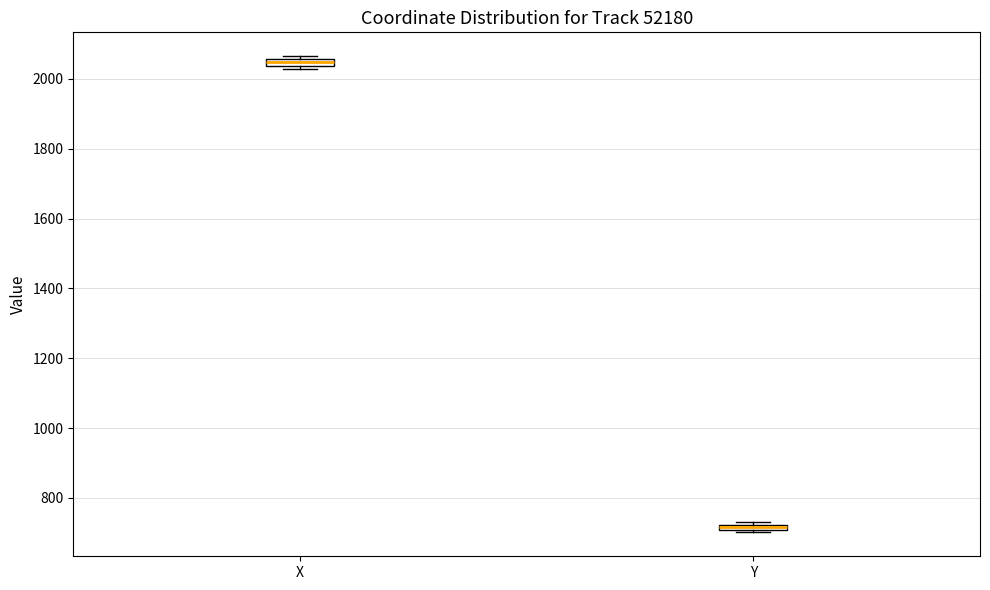

Where is the upper edge of the box for Y on the y-axis? The values are not printed on the chart, so give them approximately, as read against the axis.

720